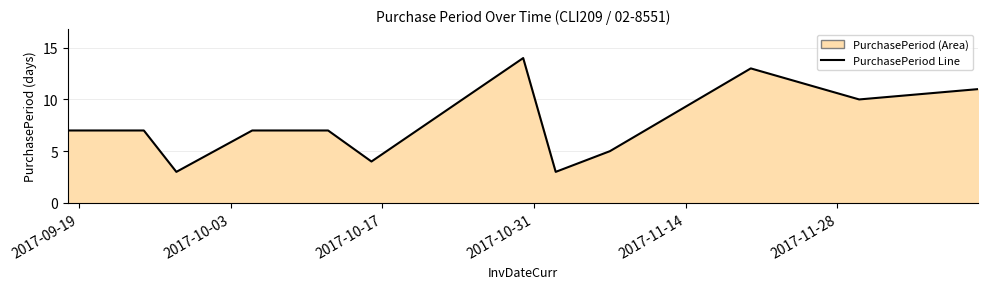

What is the average value?

8